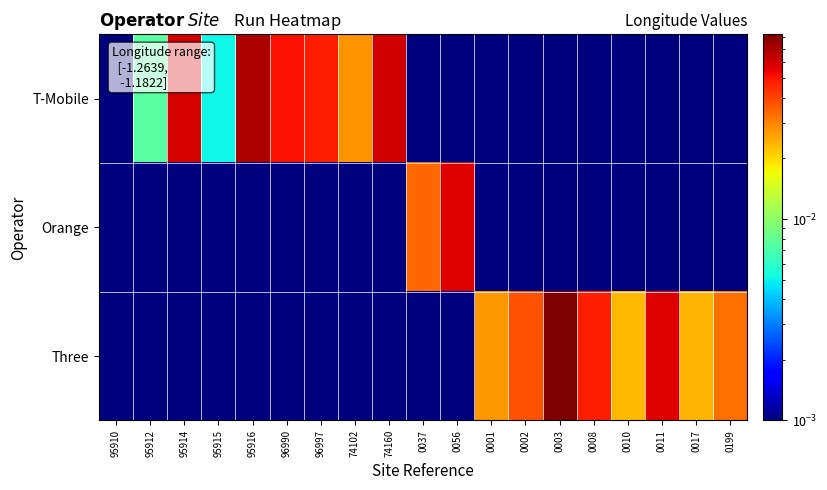

Which category has the lowest value across all series?

0037